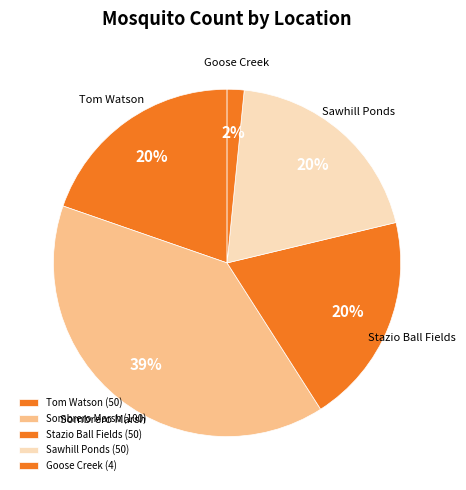

Between Sawhill Ponds and Goose Creek, which is larger?

Sawhill Ponds